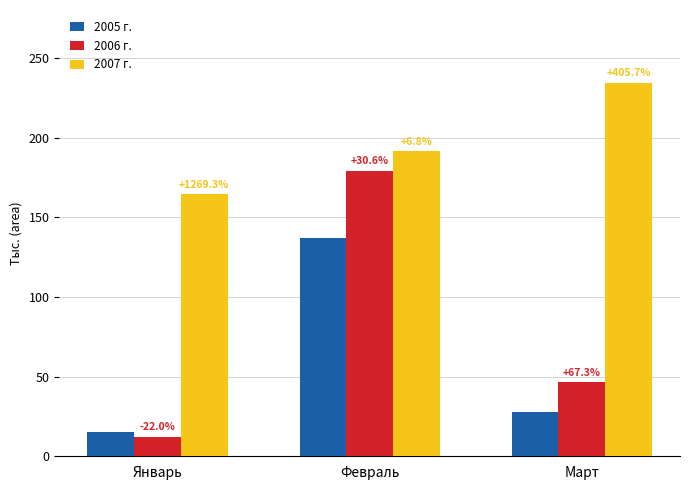

At which category does the chart reach its peak across all series?

Март